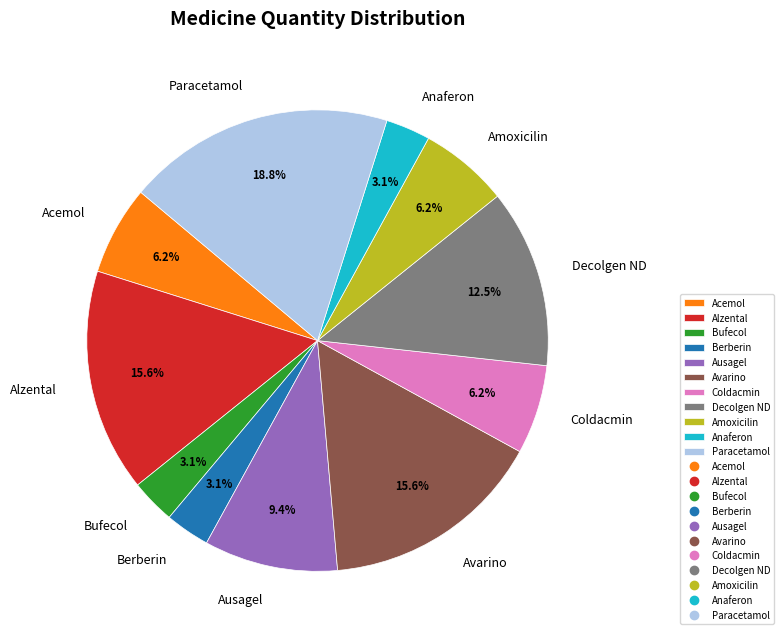

What is the ratio of the value at Berberin to the value at Paracetamol?

0.2